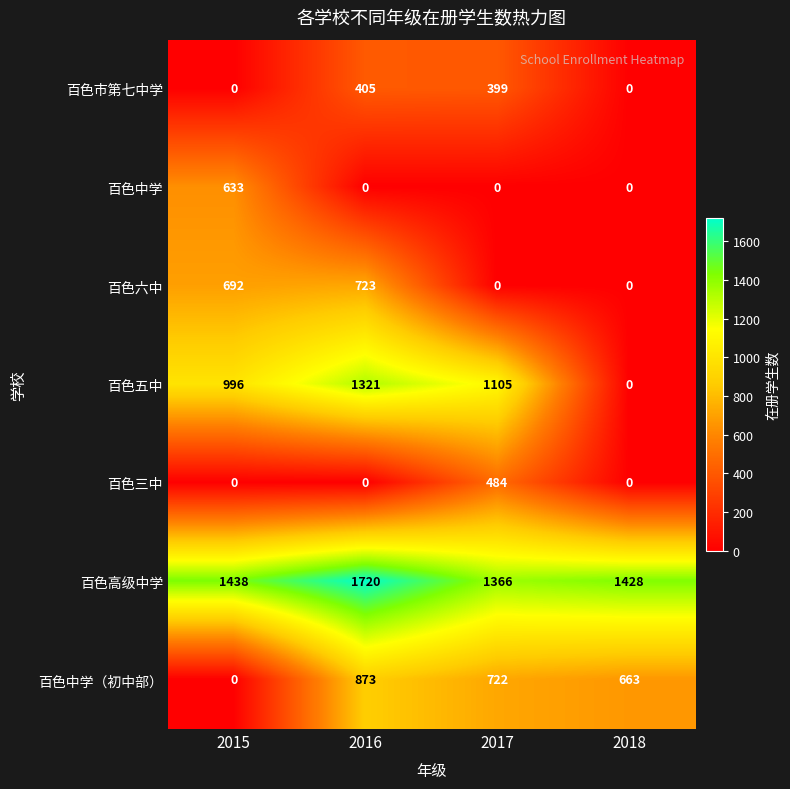

How many 百色三中 values are between 0 and 484?

4